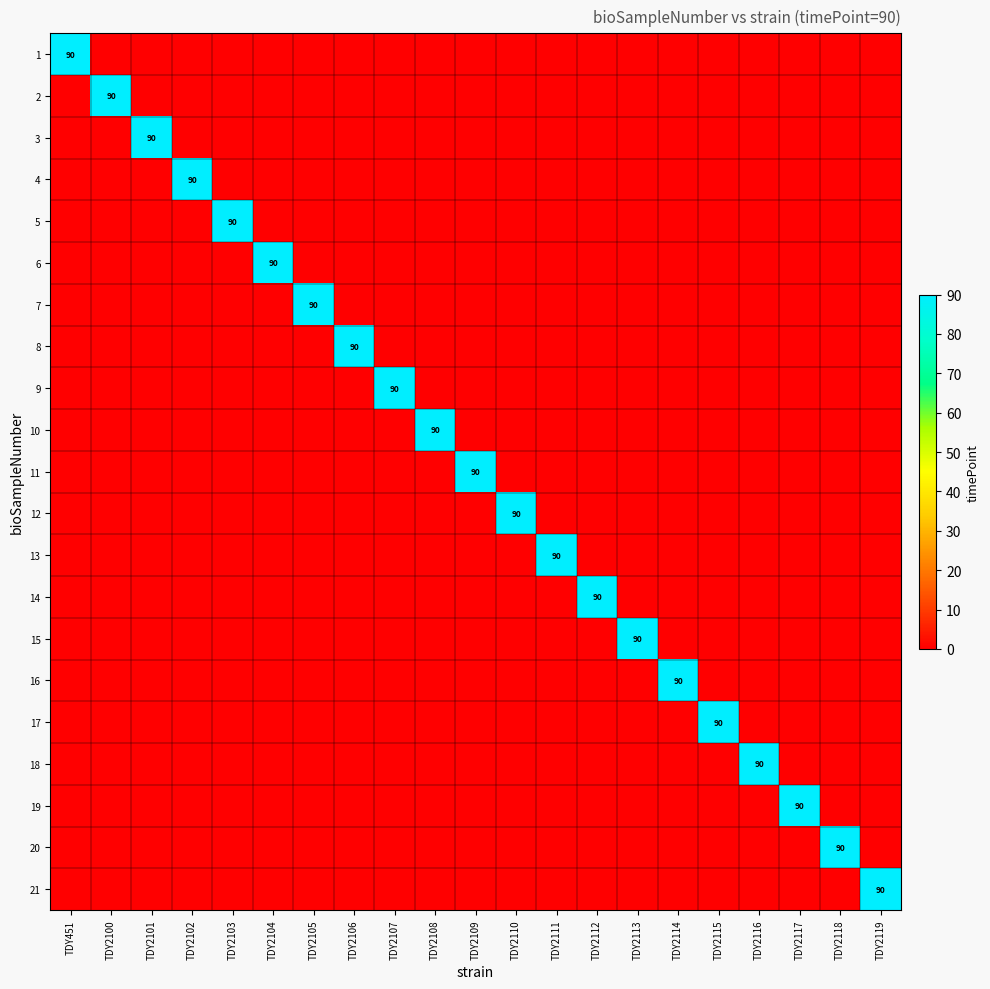

Where is 20 nearest to the value 45?

TDY451